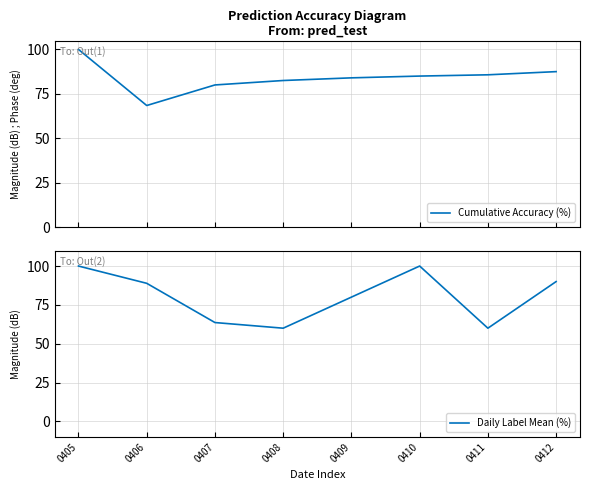

True or false: Cumulative Accuracy (%) and Daily Label Mean (%) cross at least once.

True